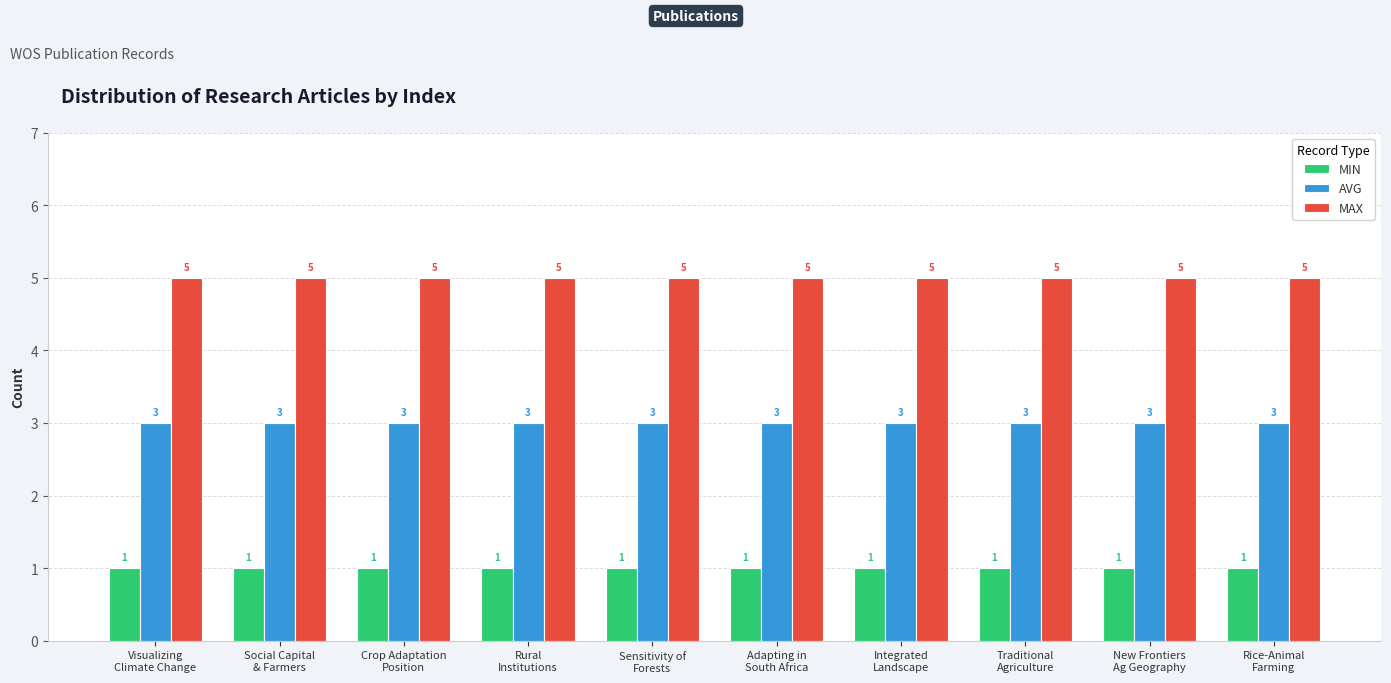

What is the maximum value shown in the chart?

5